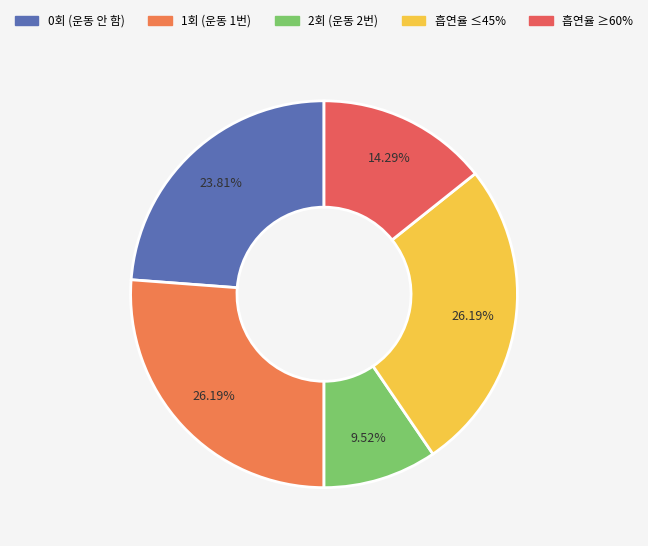

Count the number of slices in the pie.

5